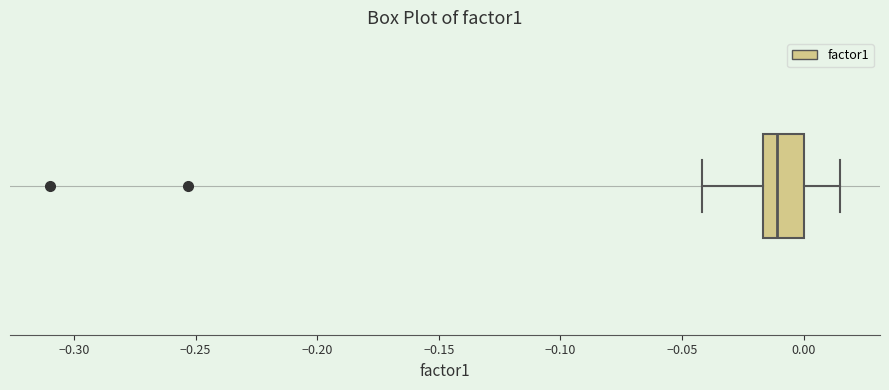

Read this box plot against the x-axis: the position of the median line, the range covered by the box, and the ends of both whiskers. The values are not printed on the chart, so give them approximately, as read against the axis.

median -0.010, box -0.015 to 0.000, whiskers -0.040 to 0.015